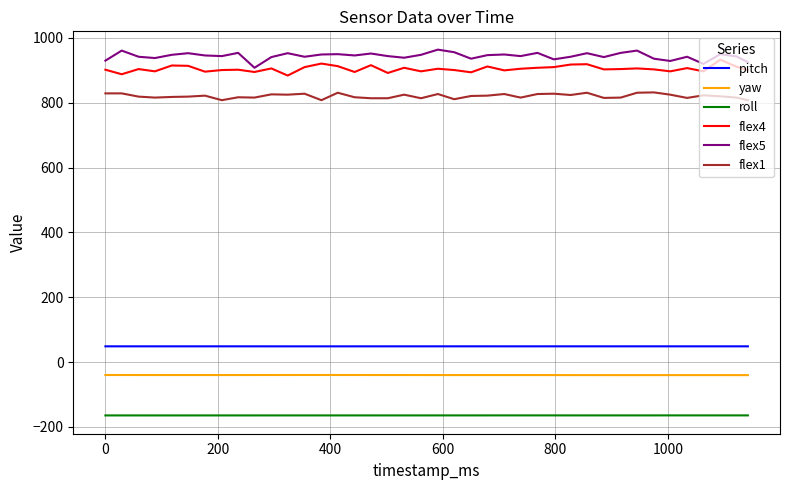

How many series are shown in this chart?

6